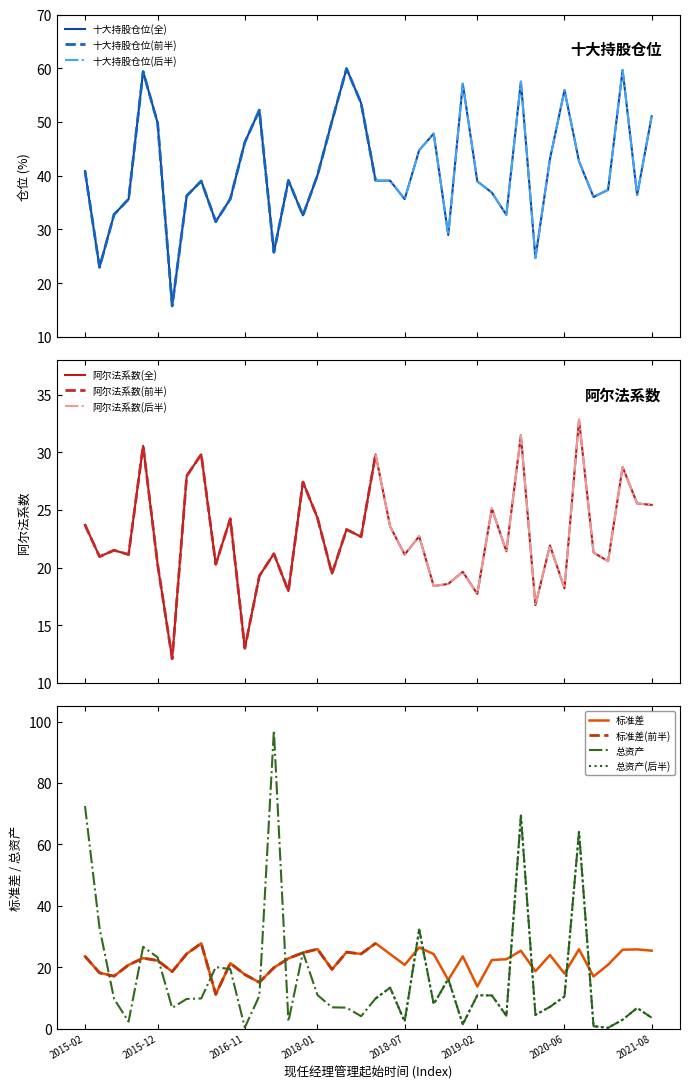

What are all the series names shown in the legend?

十大持股仓位, 阿尔法系数, 标准差, 总资产